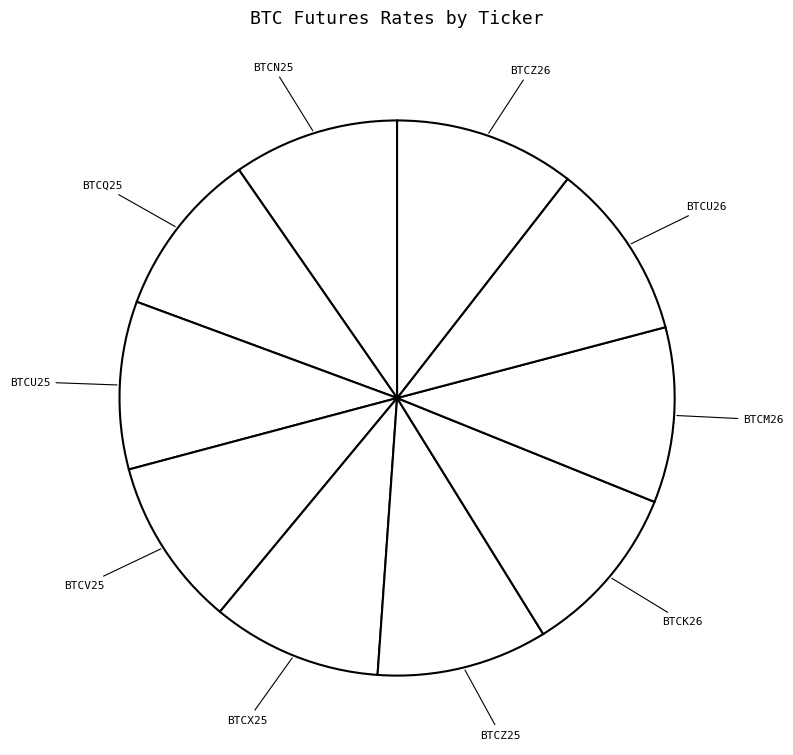

How many slices are in this pie chart?

10